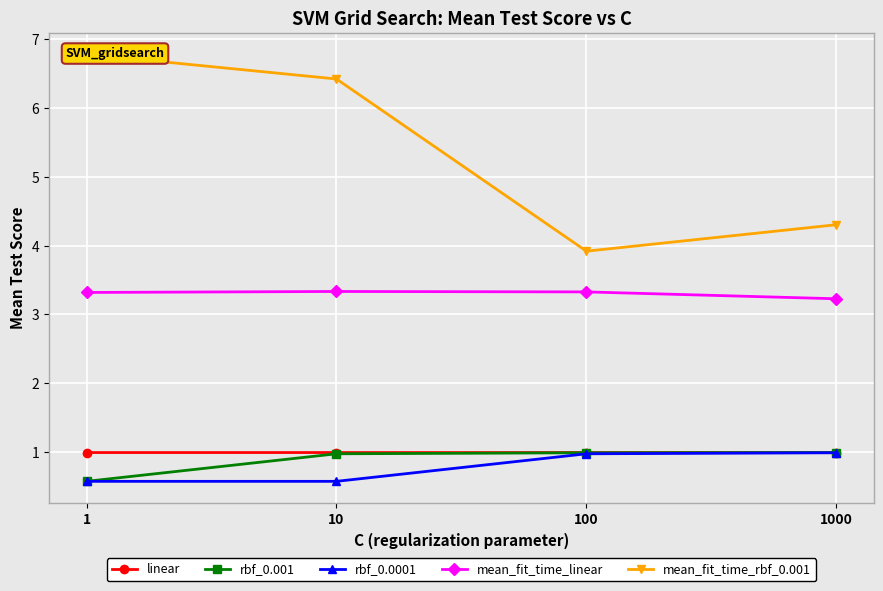

Which series has the largest range (max minus min)?

mean_fit_time_rbf_0.001